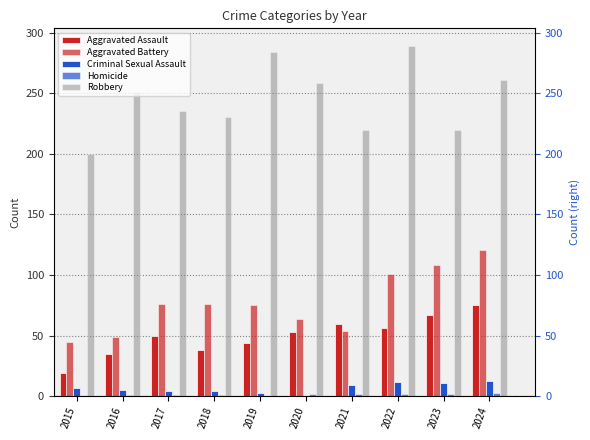

What is the value of the Aggravated Battery bar at the 8th from the left?

101